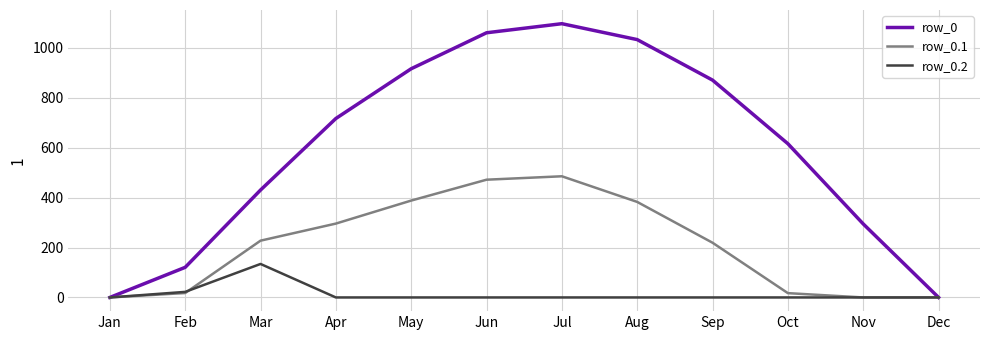

At how many categories does at least one series exceed 280?

9